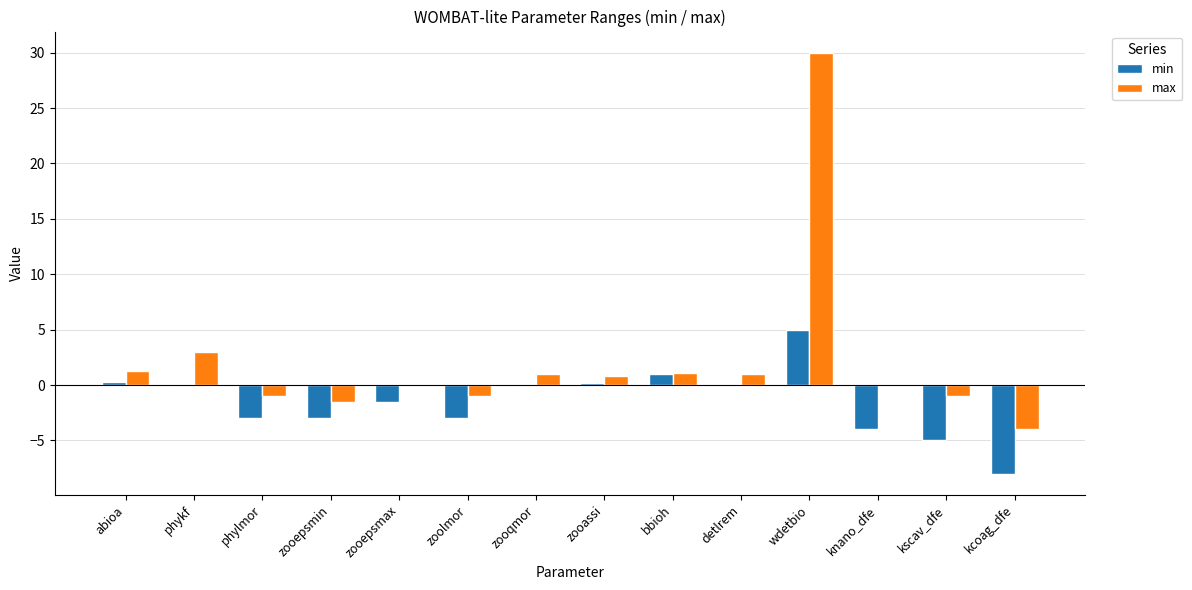

Is the value of min at phykf greater than the value of max at detlrem?

No